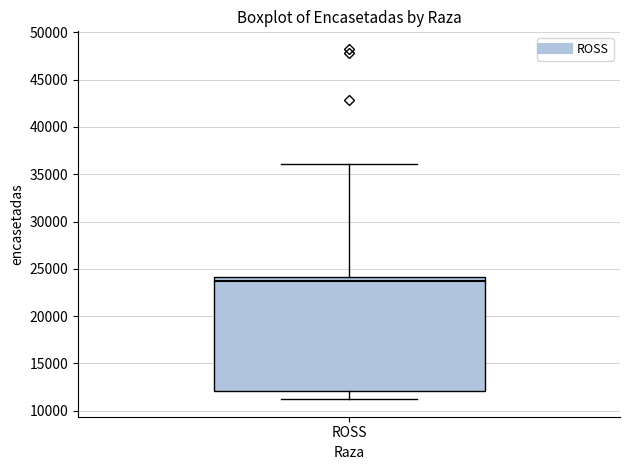

Transcribe this box plot: give where the median line is, the range the box spans, and where the two whiskers end, as read against the y-axis. The values are not printed on the chart, so give them approximately, as read against the axis.

median 23500, box 12000 to 24000, whiskers 11000 to 36000